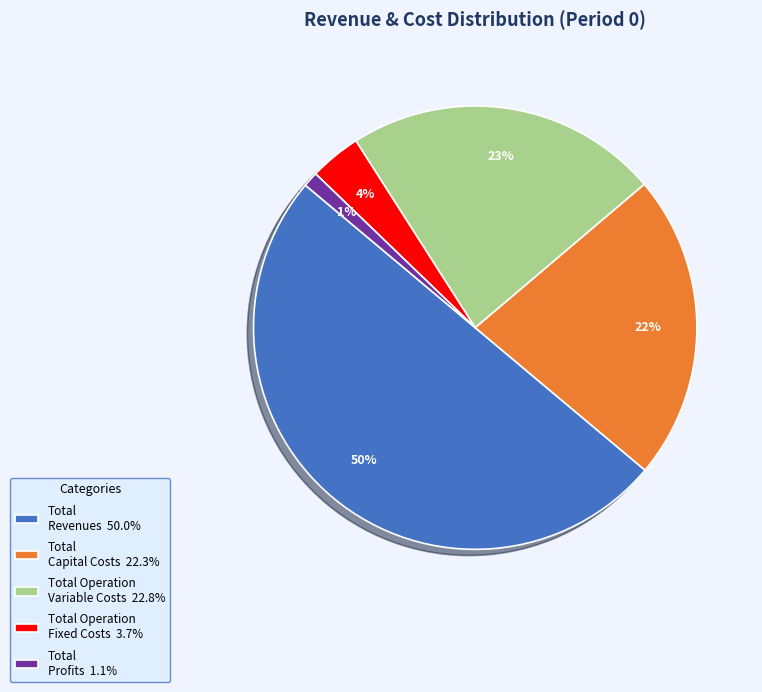

Does Total Operation Variable Costs account for over 50% of the chart?

No